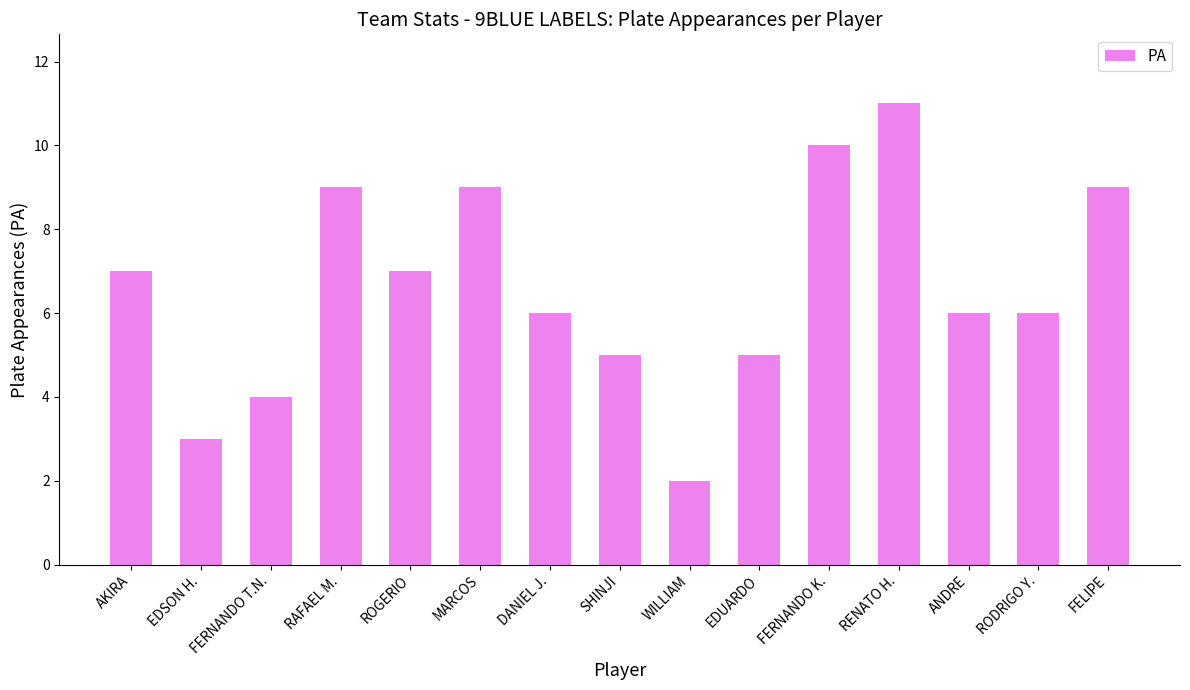

What is the ratio of the value at AKIRA to the value at RAFAEL M.?

0.8